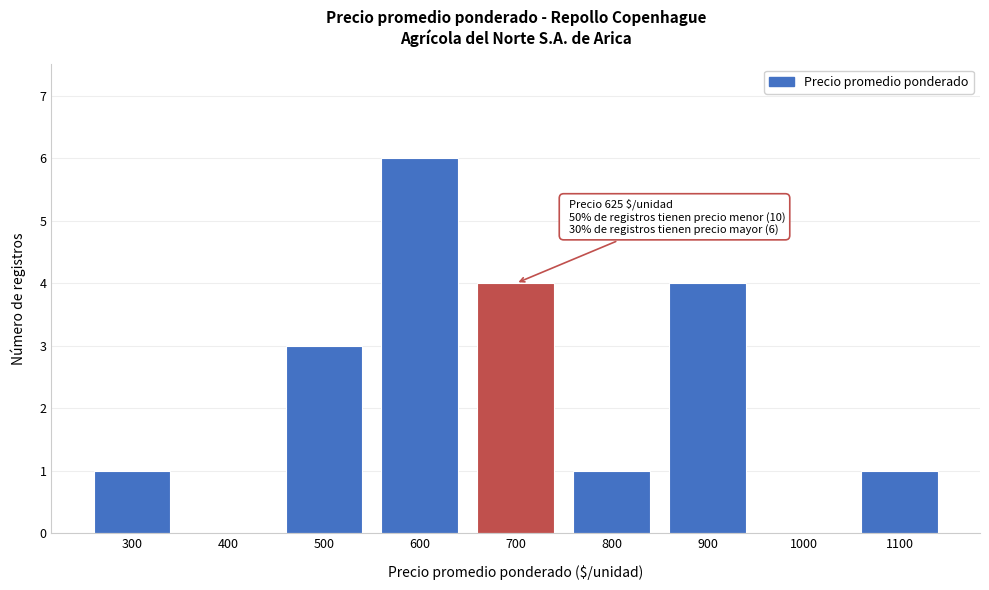

Reading left to right, extract all data points from this chart.

300=1	400=0	500=3	600=6	700=4	800=1	900=4	1000=0	1100=1